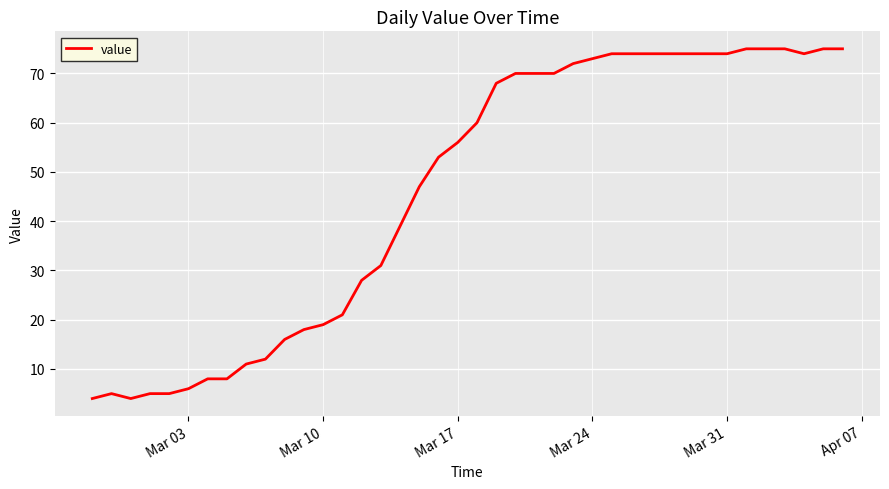

What is the maximum value shown in the chart?

75